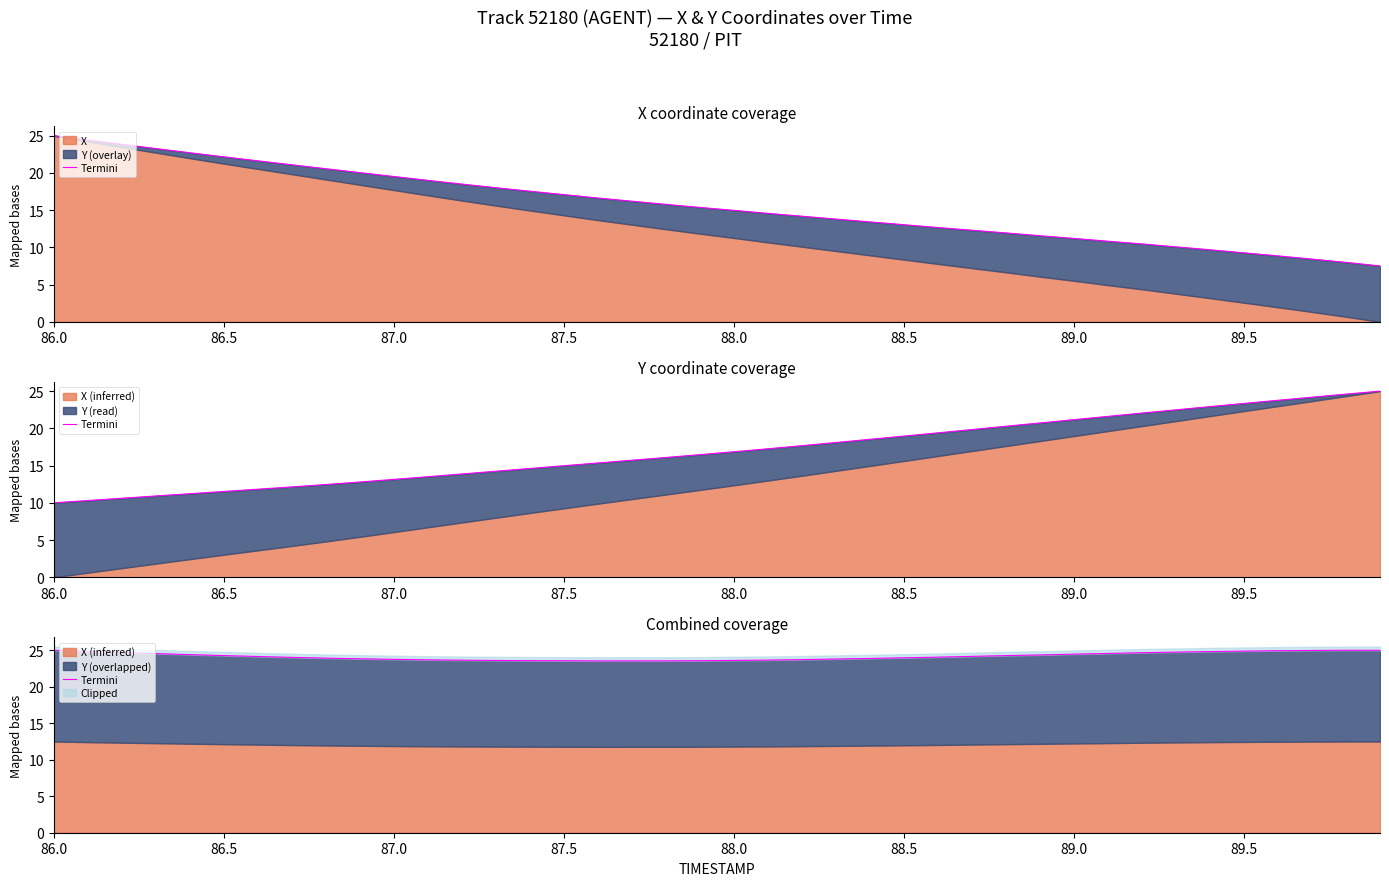

What is the difference between the second highest and minimum values?

1.5